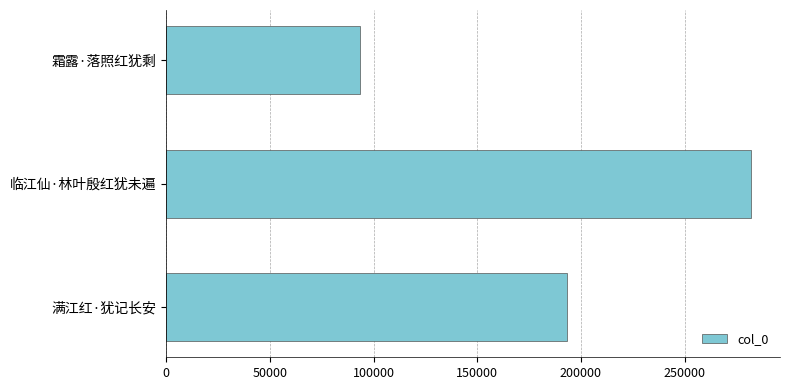

What is the ratio of the value at 霜露·落照红犹剩 to the value at 满江红·犹记长安?

0.5